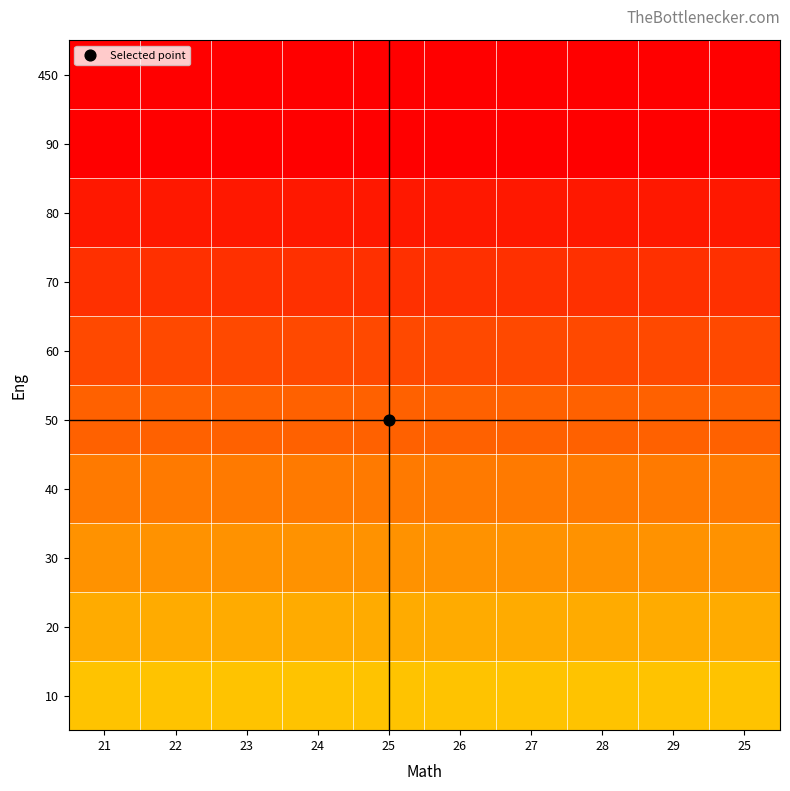

Count the number of data series in this chart.

10